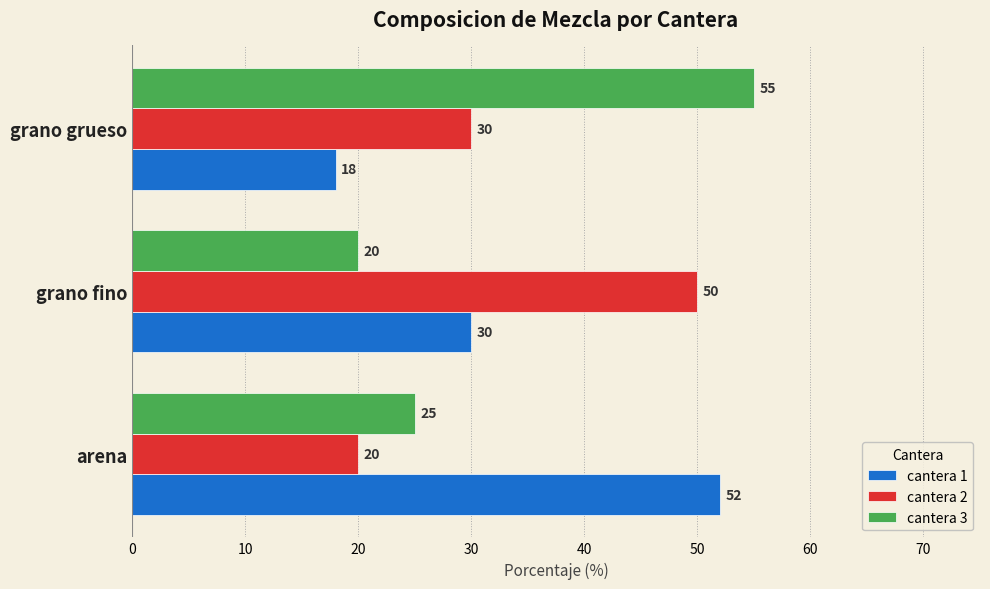

At which category is the sum across all series the highest?

grano grueso